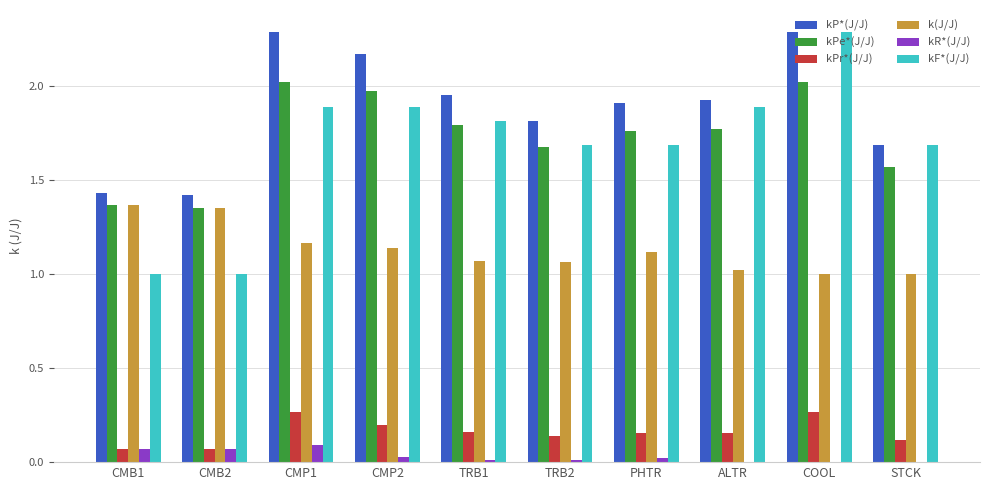

The k(J/J) series shows 0.7 at ALTR. True or false?

False